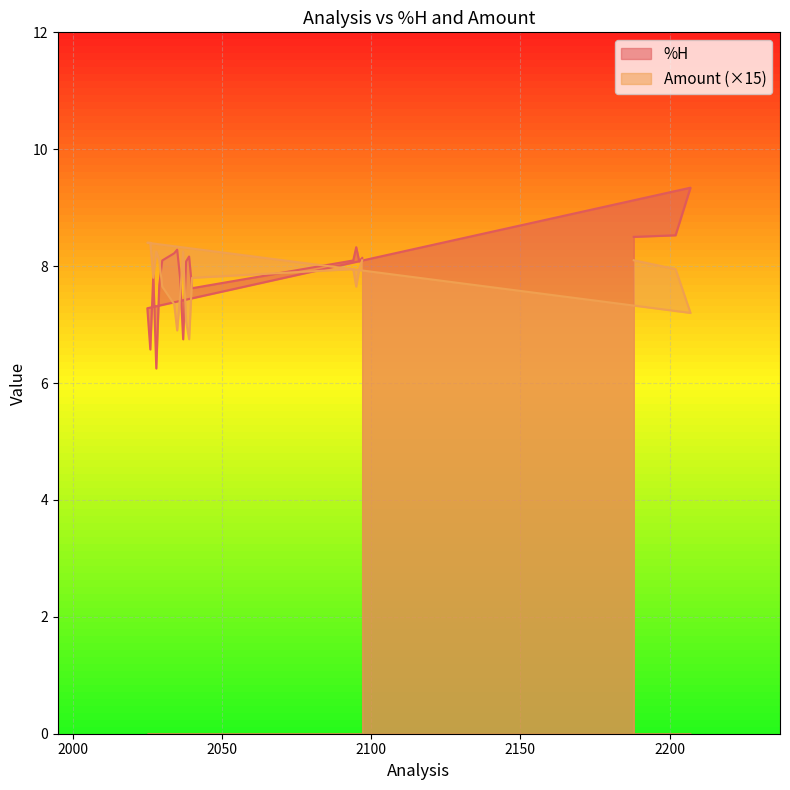

At which category is the sum across all series the highest?

2188